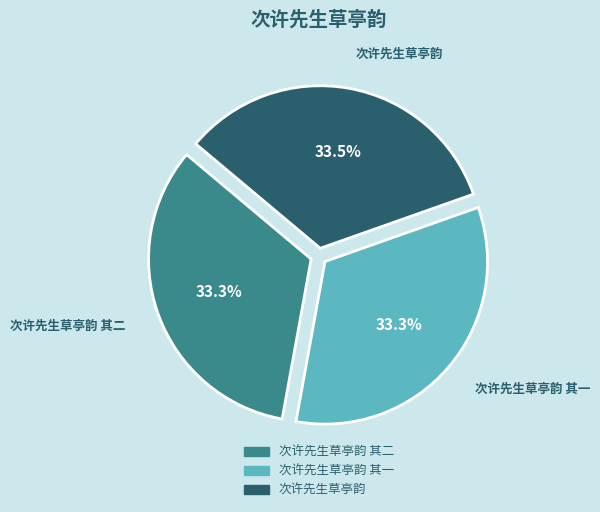

Is there any slice that represents more than half of the pie?

No